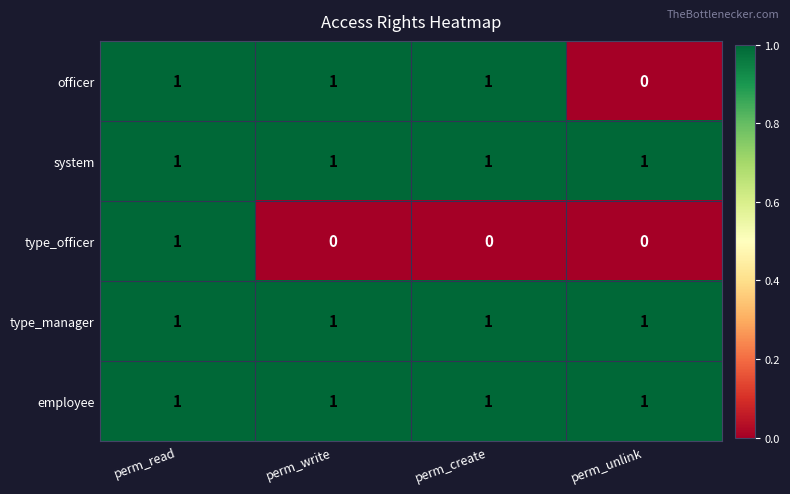

At which label is officer closest to 0?

perm_unlink